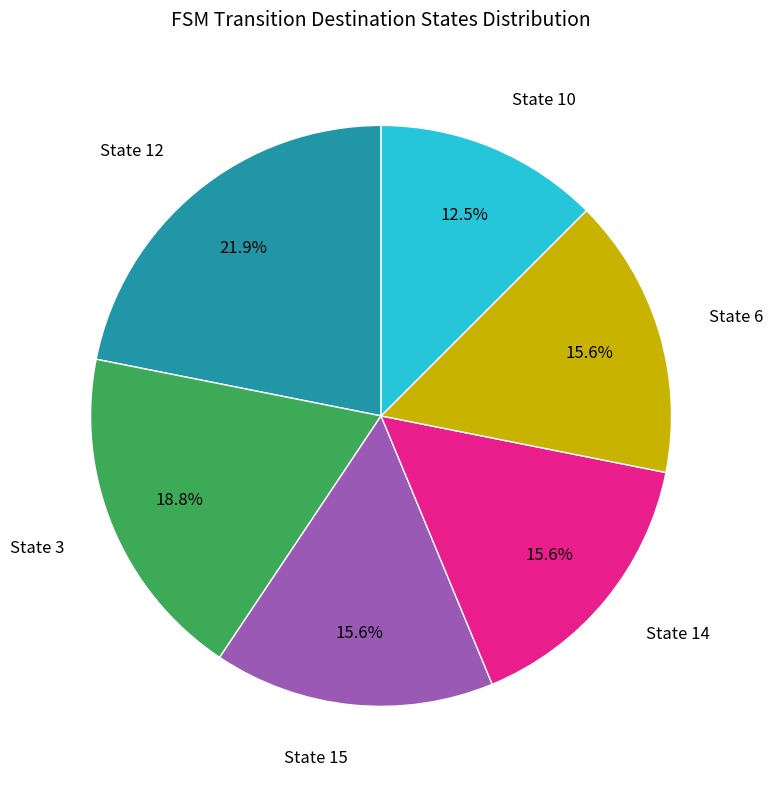

Is there any slice that represents more than half of the pie?

No